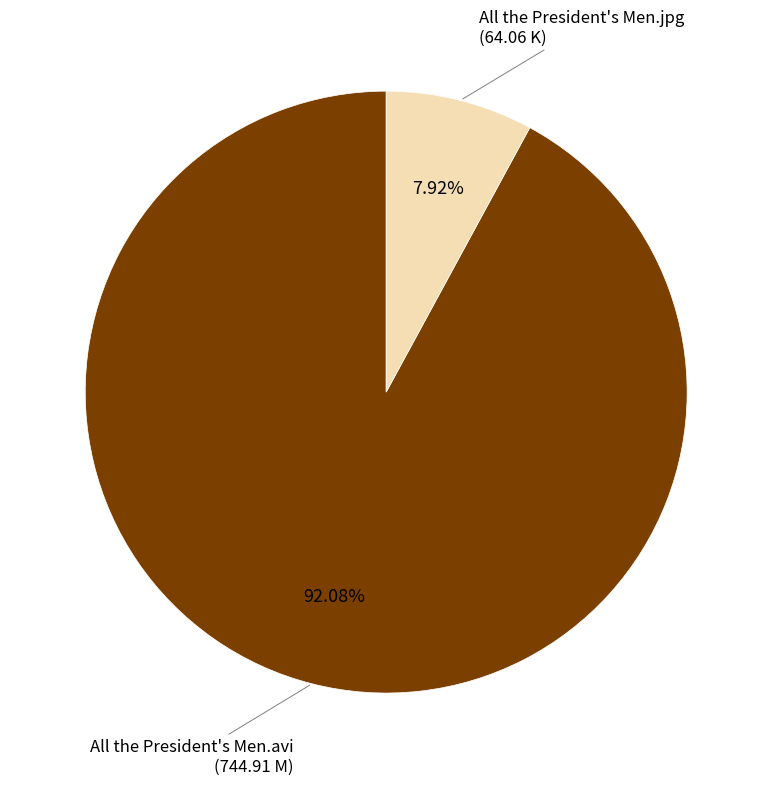

The All the President's Men.jpg slice represents 8% of the pie. True or false?

True